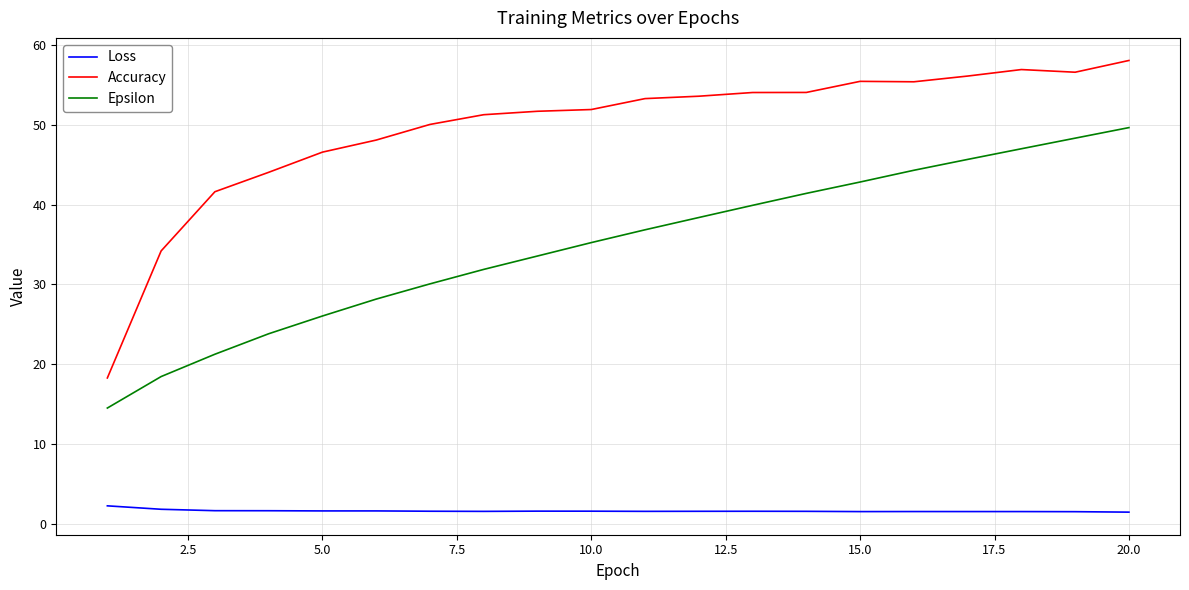

In Accuracy, how many points are higher than both neighbors (excluding endpoints)?

2